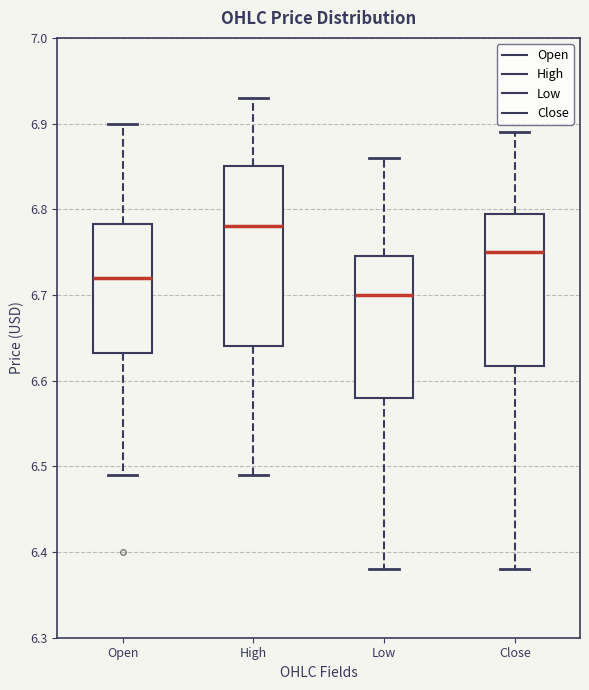

Which box's median line is the lowest?

Low